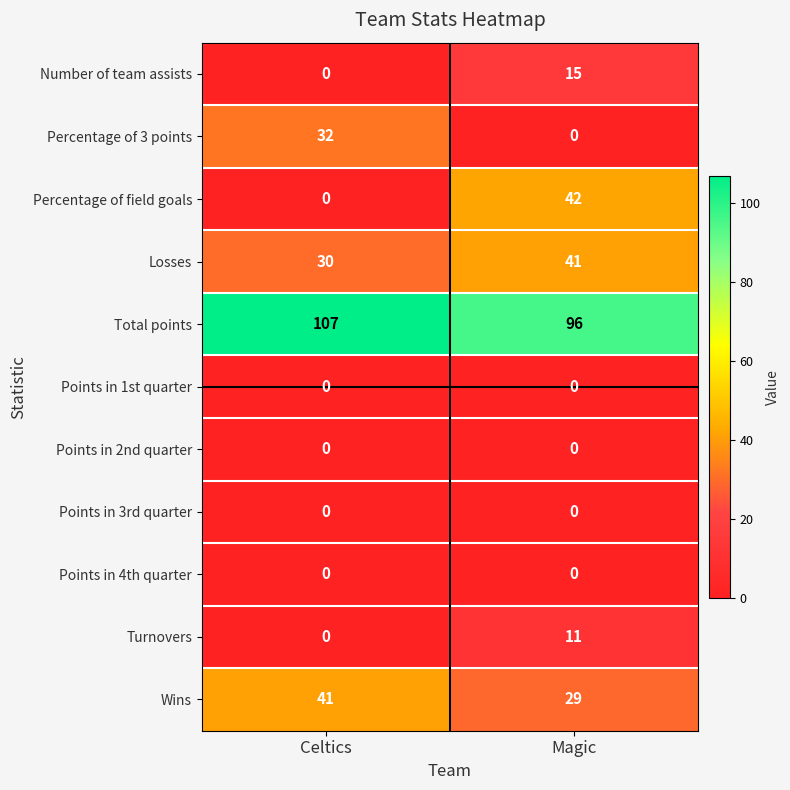

Reading right to left, list all the values displayed in this chart.

Number of team assists: Magic=15	Celtics=0
Percentage of 3 points: Magic=0	Celtics=32
Percentage of field goals: Magic=42	Celtics=0
Losses: Magic=41	Celtics=30
Total points: Magic=96	Celtics=107
Points in 1st quarter: Magic=0	Celtics=0
Points in 2nd quarter: Magic=0	Celtics=0
Points in 3rd quarter: Magic=0	Celtics=0
Points in 4th quarter: Magic=0	Celtics=0
Turnovers: Magic=11	Celtics=0
Wins: Magic=29	Celtics=41